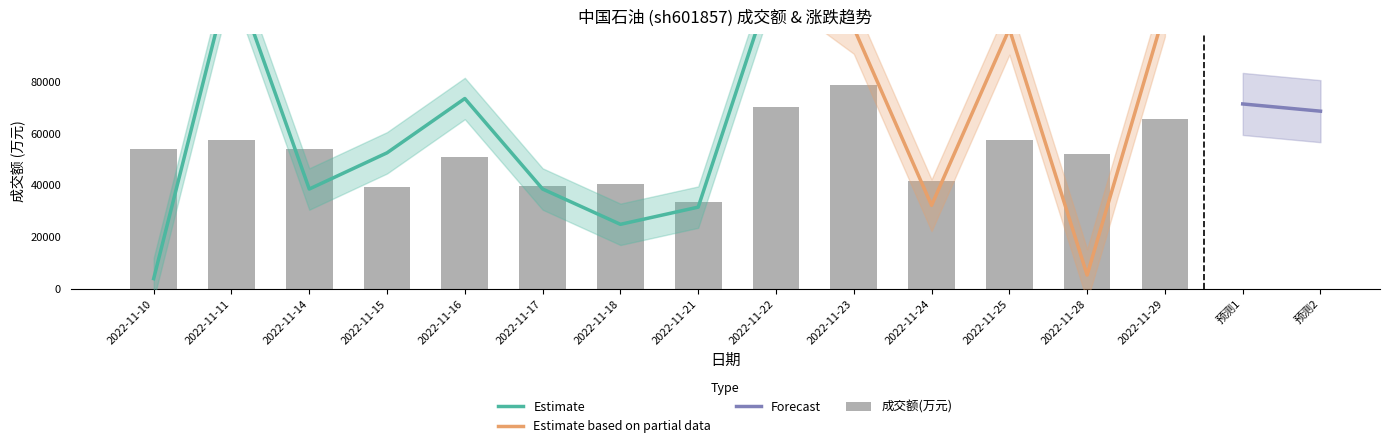

How many data points does each series have?

14